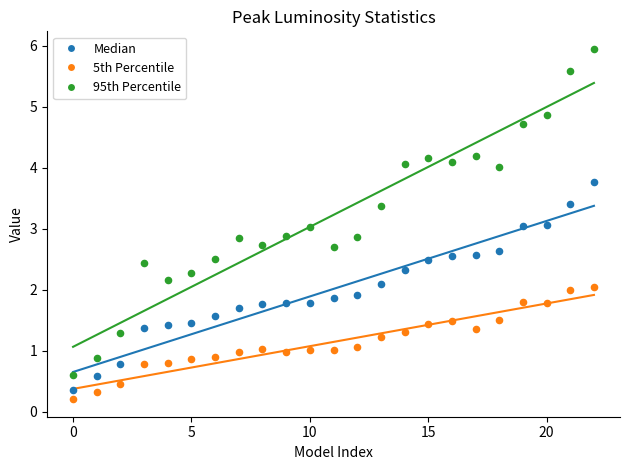

Which series has the largest Y range (max minus min)?

95th Percentile